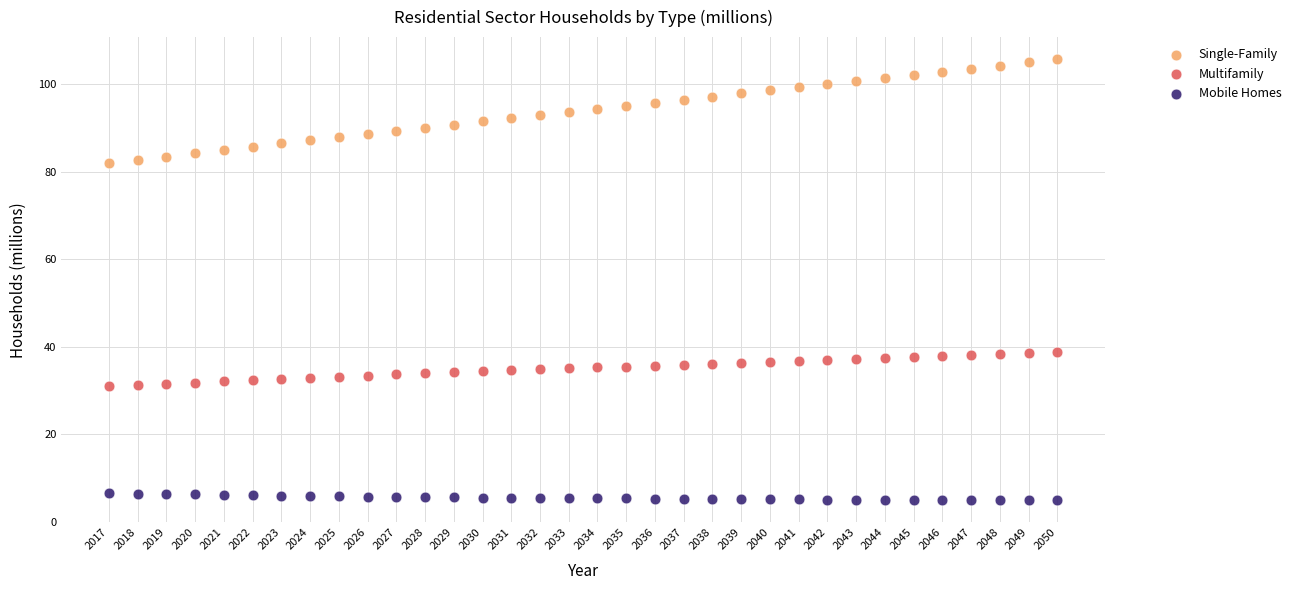

Which series contains the lowest Y value?

Mobile Homes